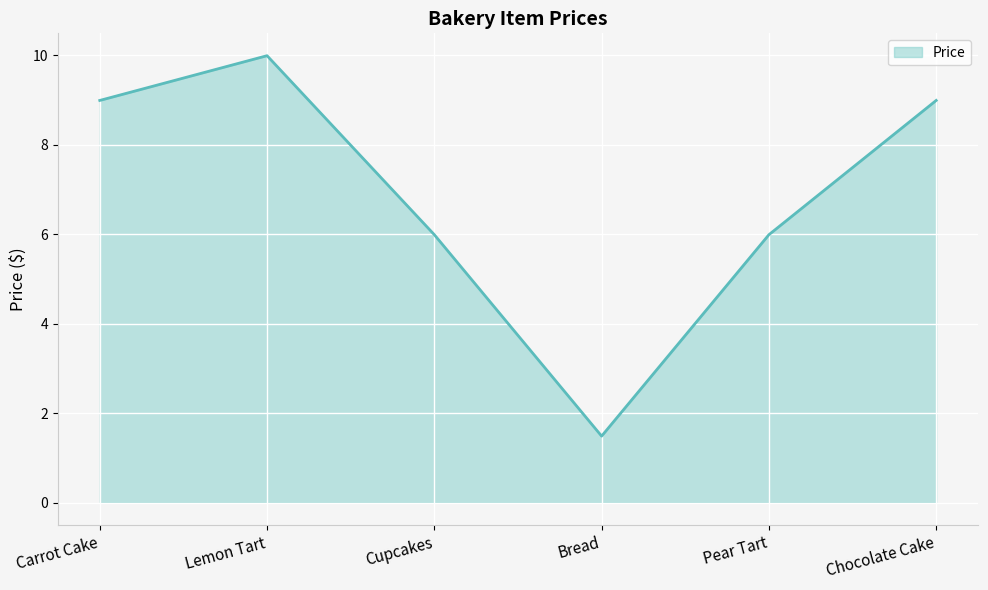

Reading right to left, list all the values displayed in this chart.

9.0	6.0	1.5	6.0	10.0	9.0